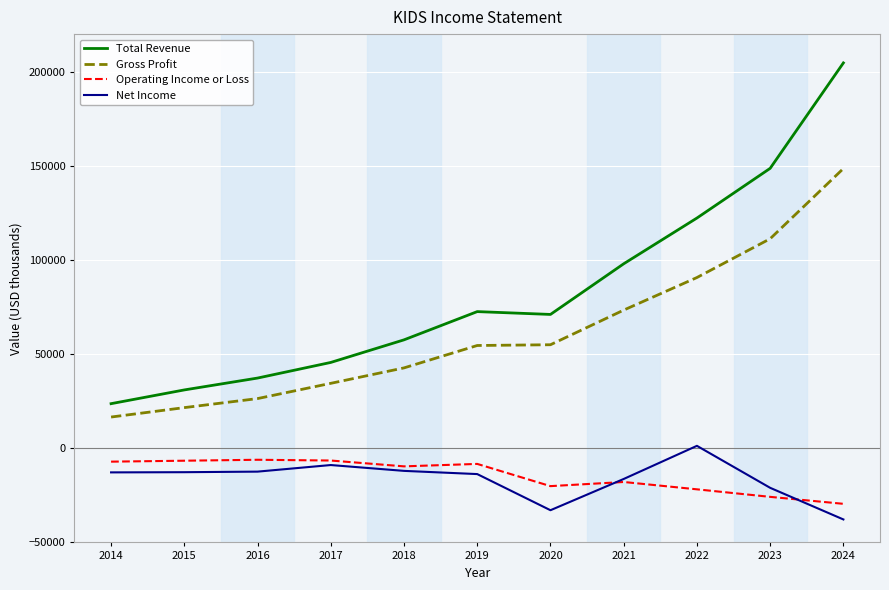

True or false: Operating Income or Loss and Total Revenue intersect in this chart.

False